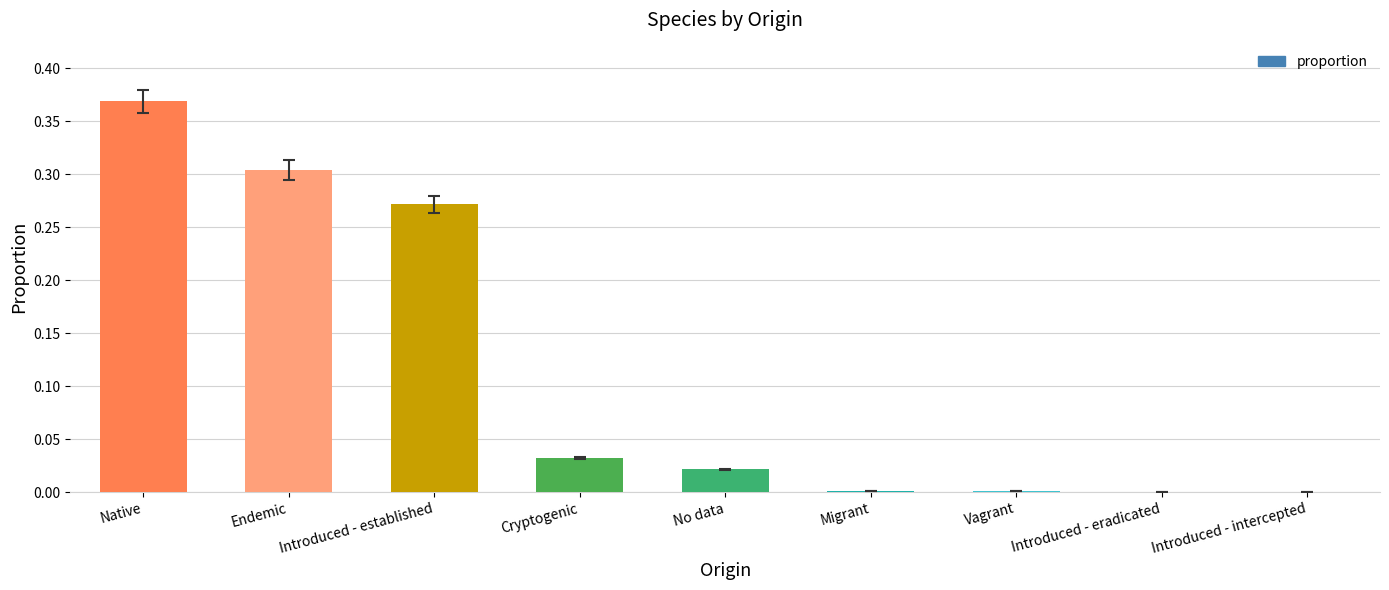

What is the sum of all values?

1.0